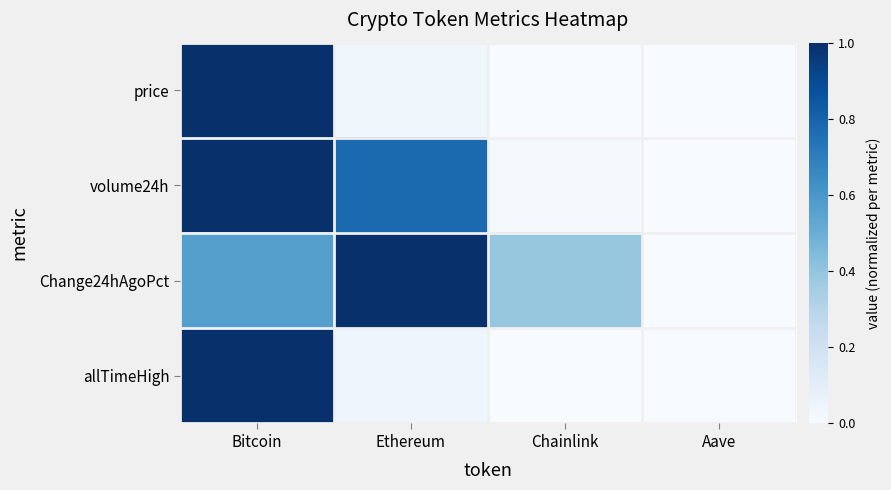

Reading right to left, list all the values displayed in this chart.

price: Aave=0.0	Chainlink=0.0	Ethereum=0.0	Bitcoin=1.0
volume24h: Aave=0.0	Chainlink=0.0	Ethereum=0.8	Bitcoin=1.0
Change24hAgoPct: Aave=0.0	Chainlink=0.4	Ethereum=1.0	Bitcoin=0.6
allTimeHigh: Aave=0.0	Chainlink=0.0	Ethereum=0.0	Bitcoin=1.0